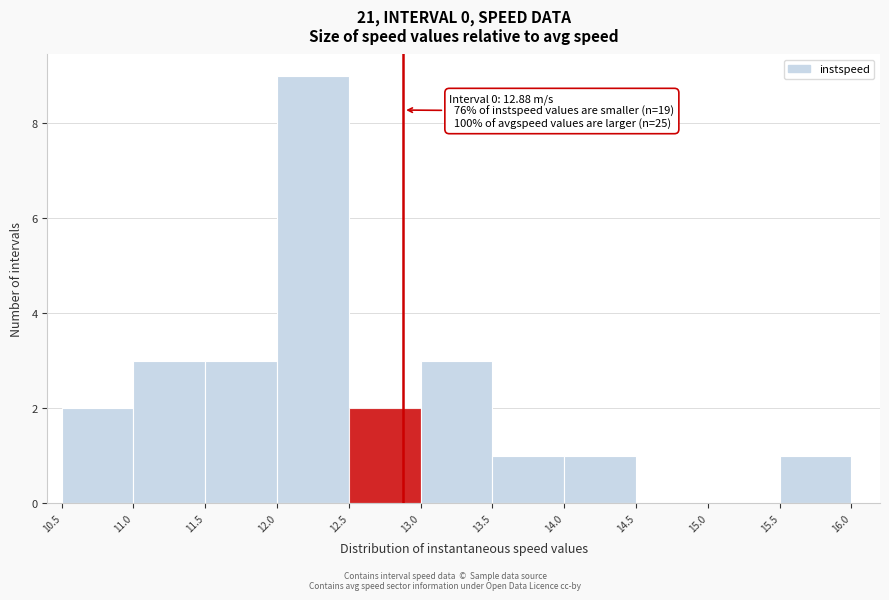

Over which range of the x-axis is the bar tallest?

12.0 to 12.5